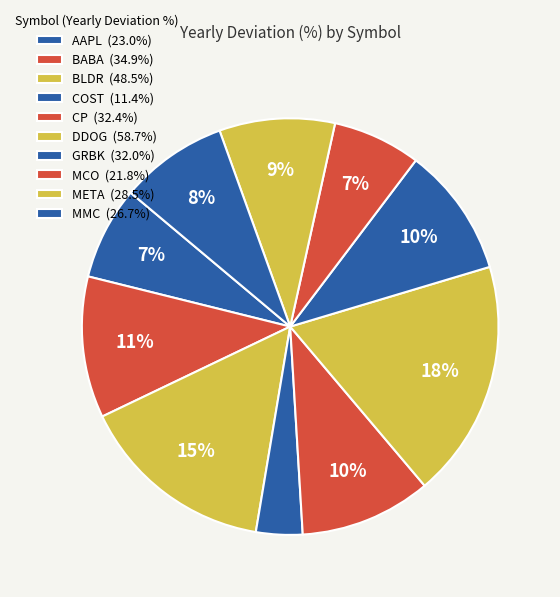

Does any single category account for the majority?

No